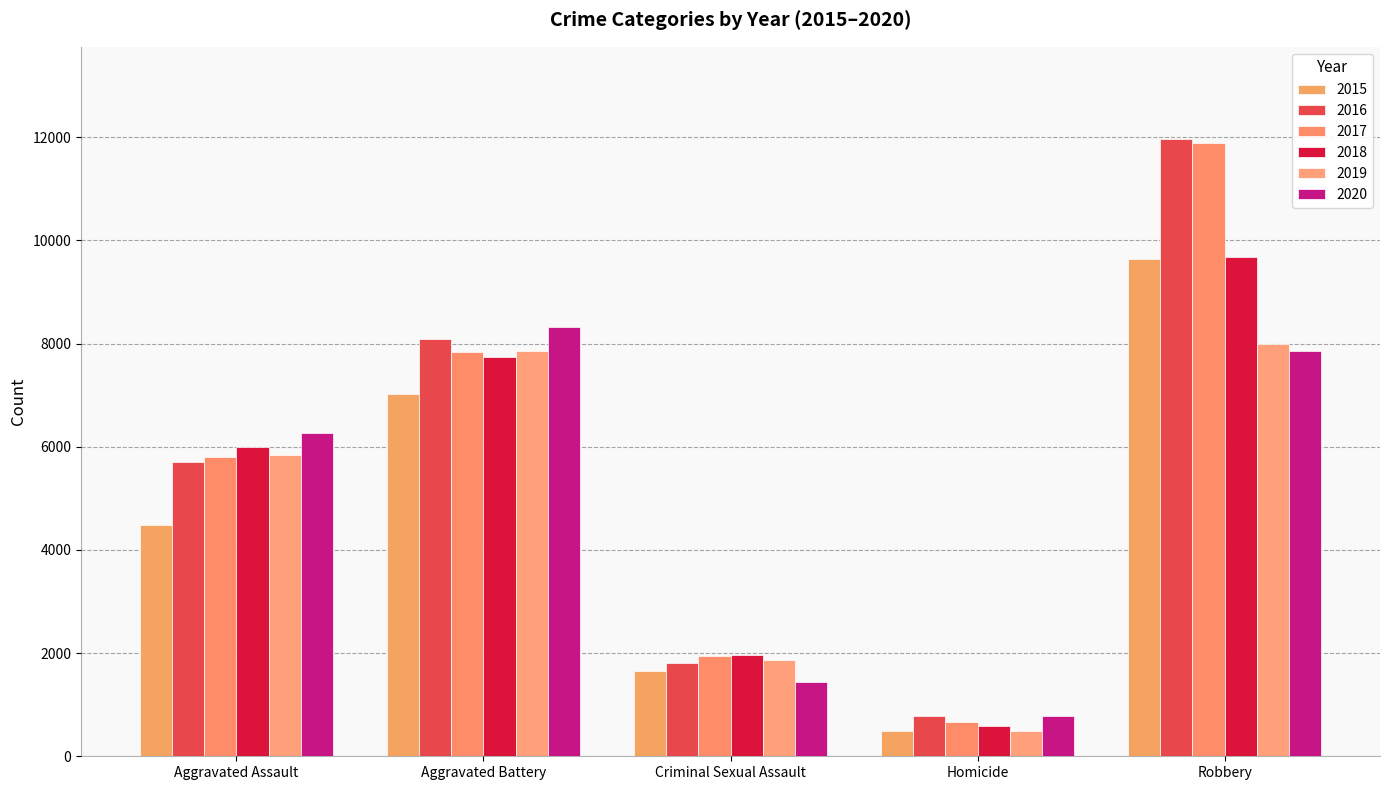

Which series has the widest spread of values?

2017